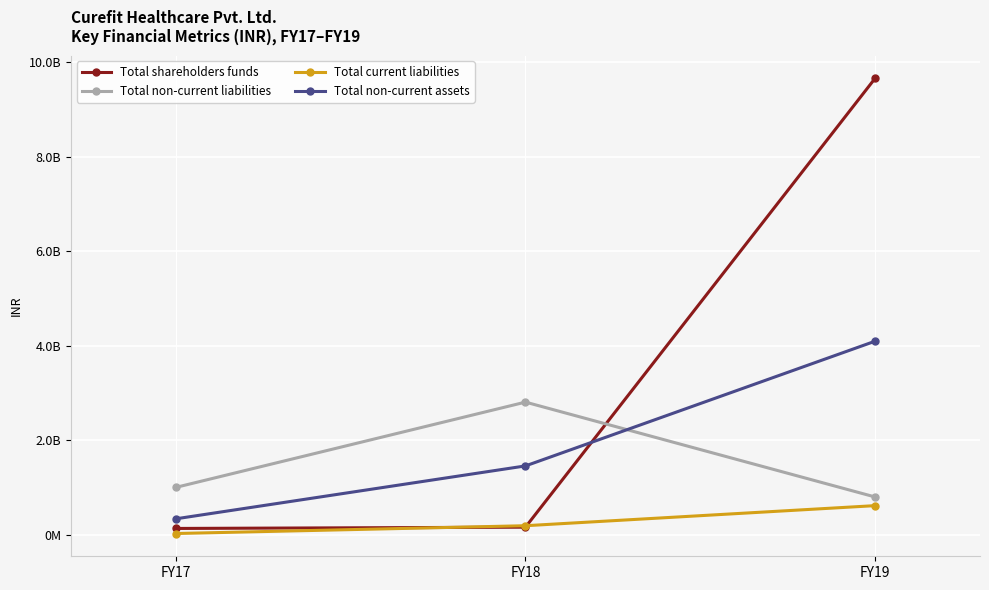

Is this an area chart (filled region under the line)?

No